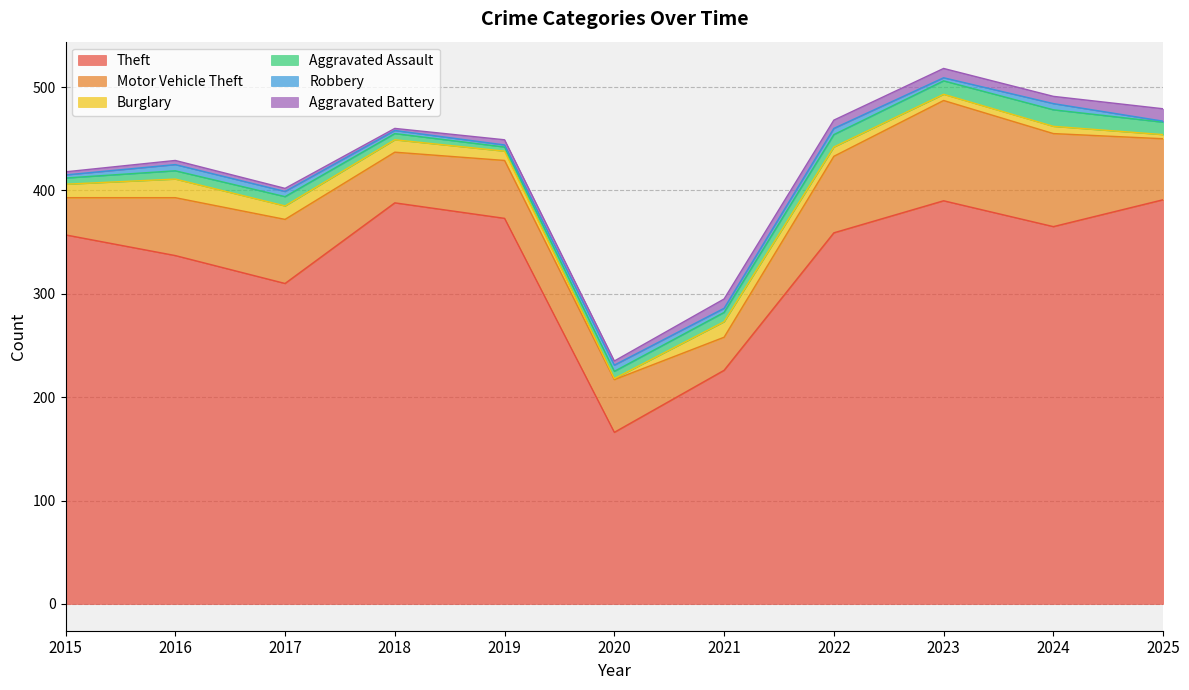

What is the sum of all Motor Vehicle Theft values?

662